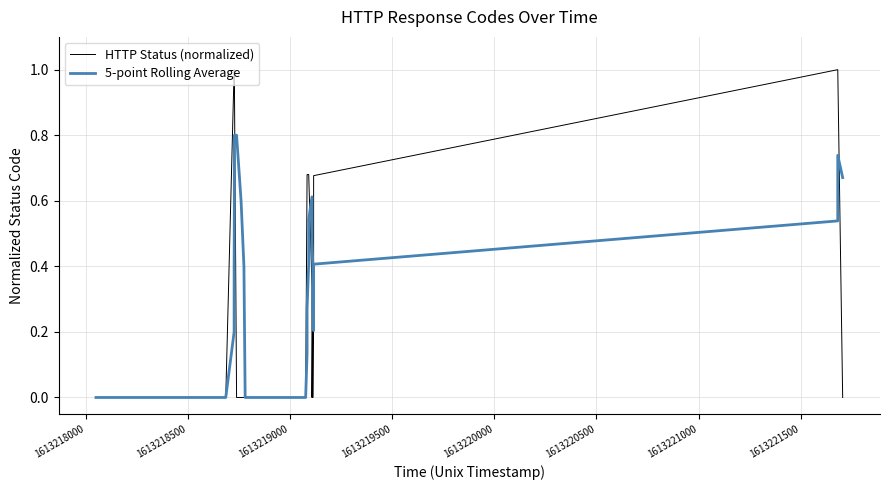

Is the value of HTTP Status (normalized) at 1613220500 greater than the value of 5-point Rolling Average at 1613217500?

No